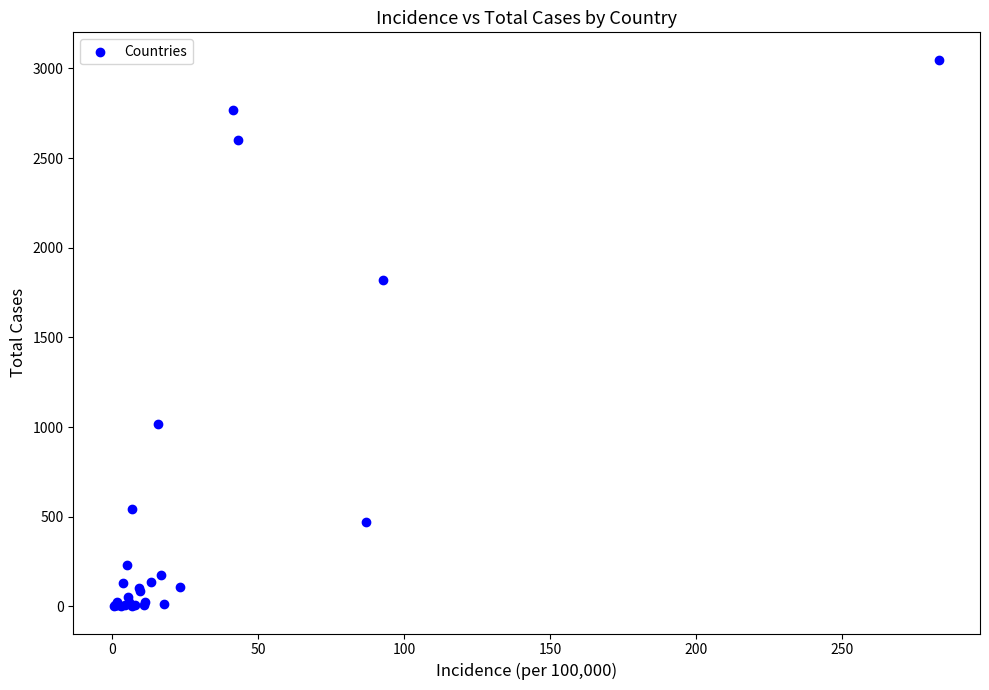

What Y value in the scatter plot is closest to 1525?

1821